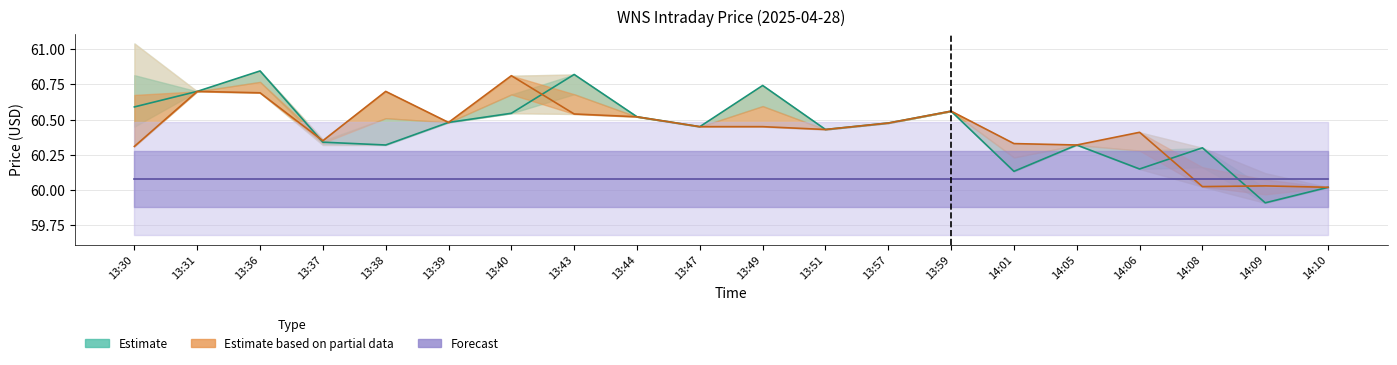

True or false: Estimate (Close) has a value of 18.4 at 13:31.

False